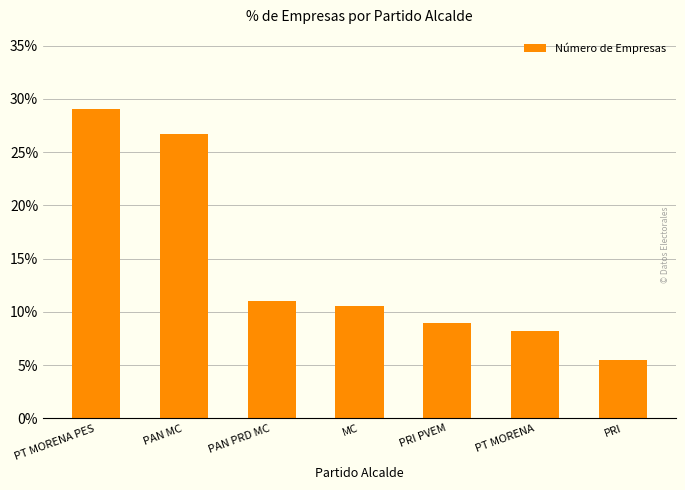

Which label corresponds to the largest value in the chart?

PT MORENA PES